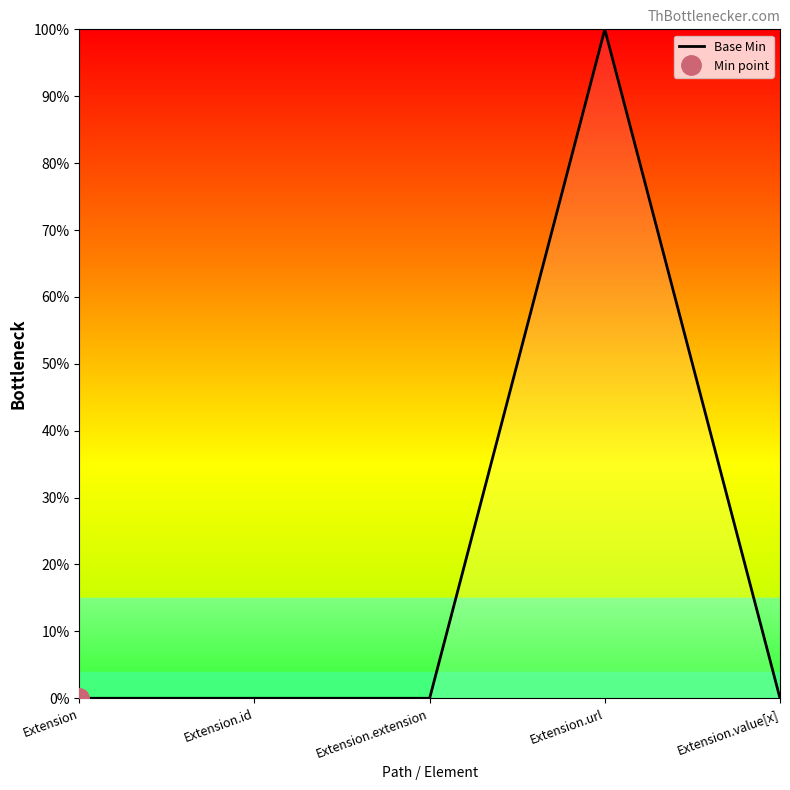

Rank the categories by value from lowest to highest.

Extension, Extension.id, Extension.extension, Extension.value[x], Extension.url